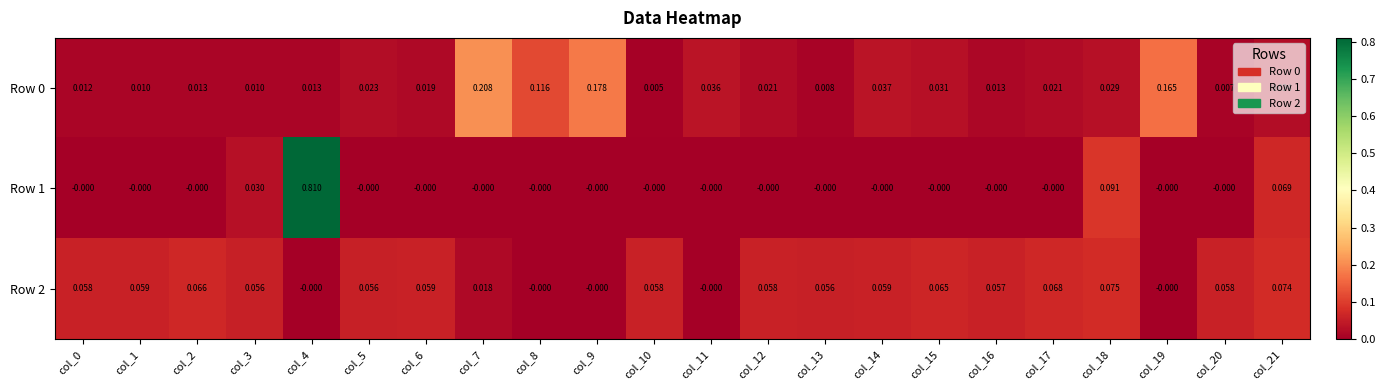

Is the value of Row 1 at col_12 greater than the value of Row 2 at col_21?

No